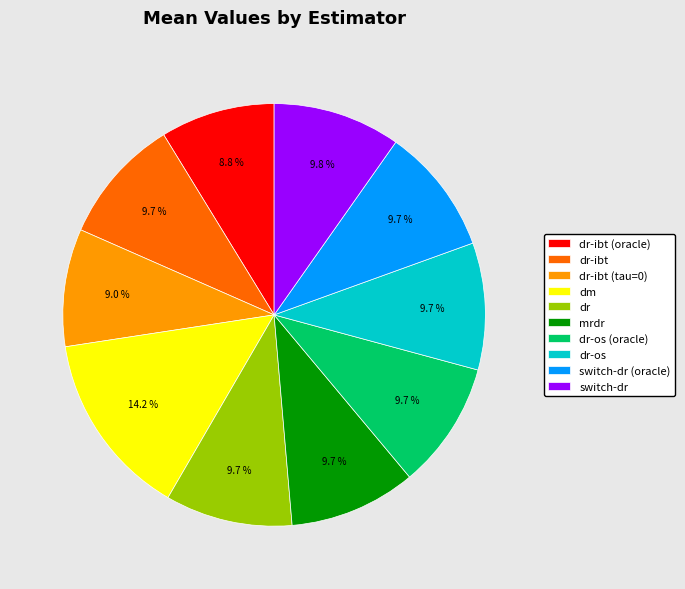

Between switch-dr (oracle) and dr-ibt (tau=0), which is larger?

switch-dr (oracle)